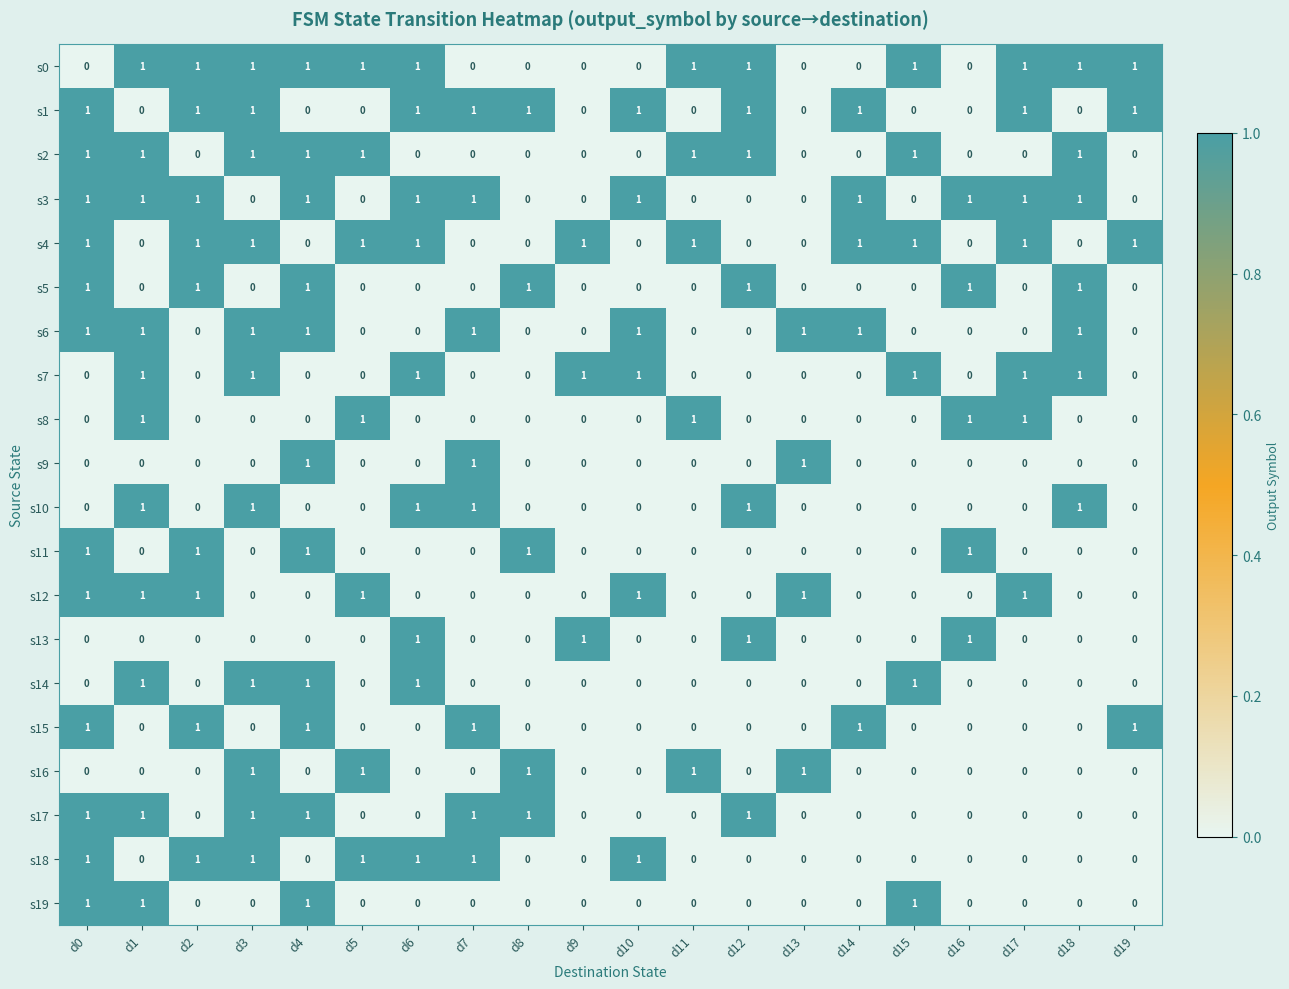

Count the s4 values in the range 0 to 1.

20